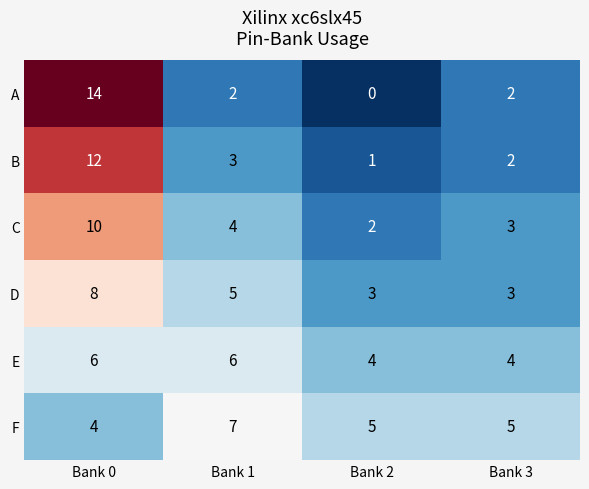

Where does the C series first go above 4?

Bank 0